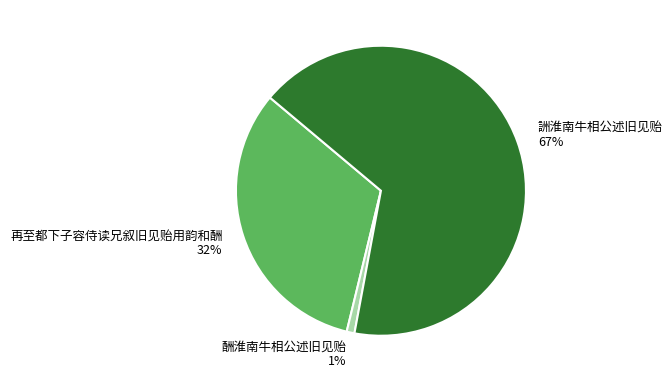

Is the sum of 酬淮南牛相公述旧见贻 and 再至都下子容侍读兄叙旧见贻用韵和酬 greater than half?

No